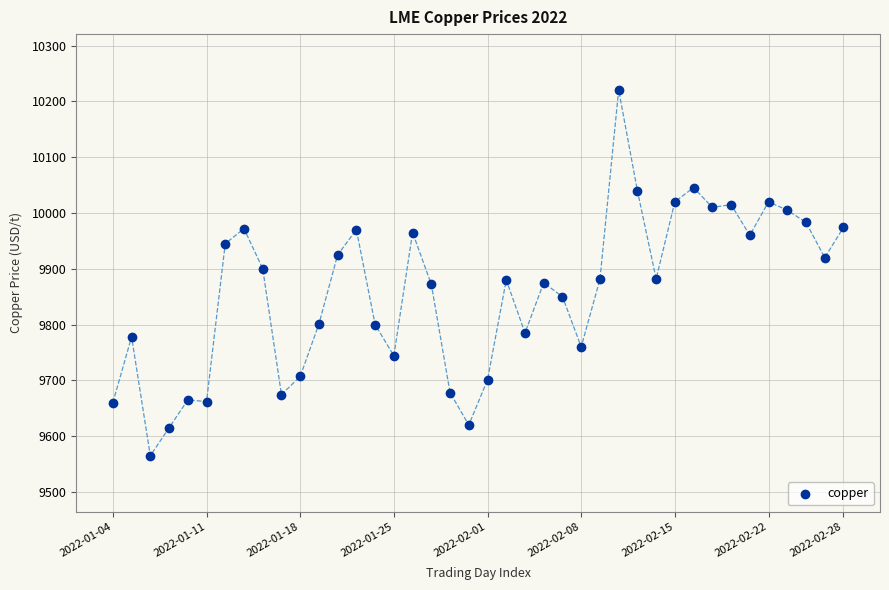

What is the range of Y values (max minus min)?

655.5